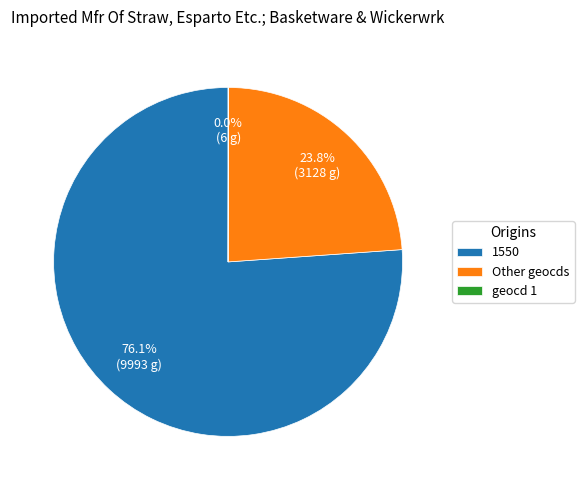

Which category accounts for the majority?

1550